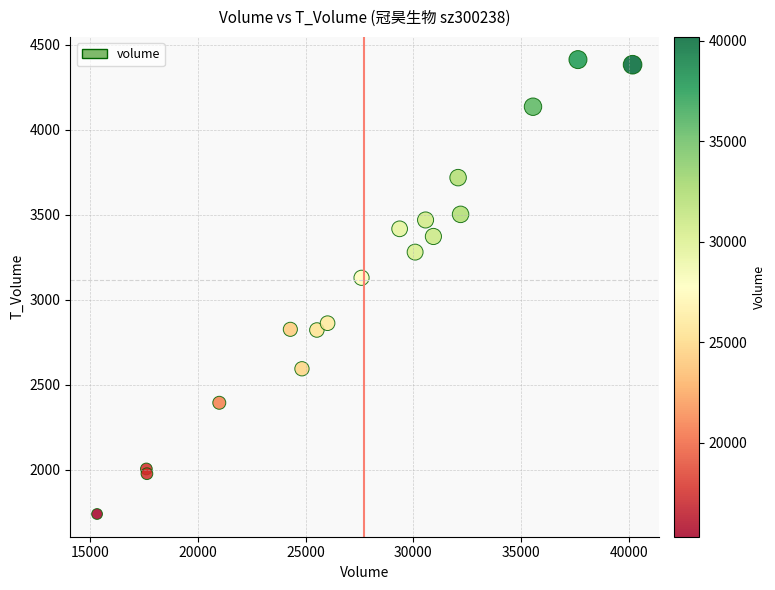

What Y value in the scatter plot is closest to 3076?

3129